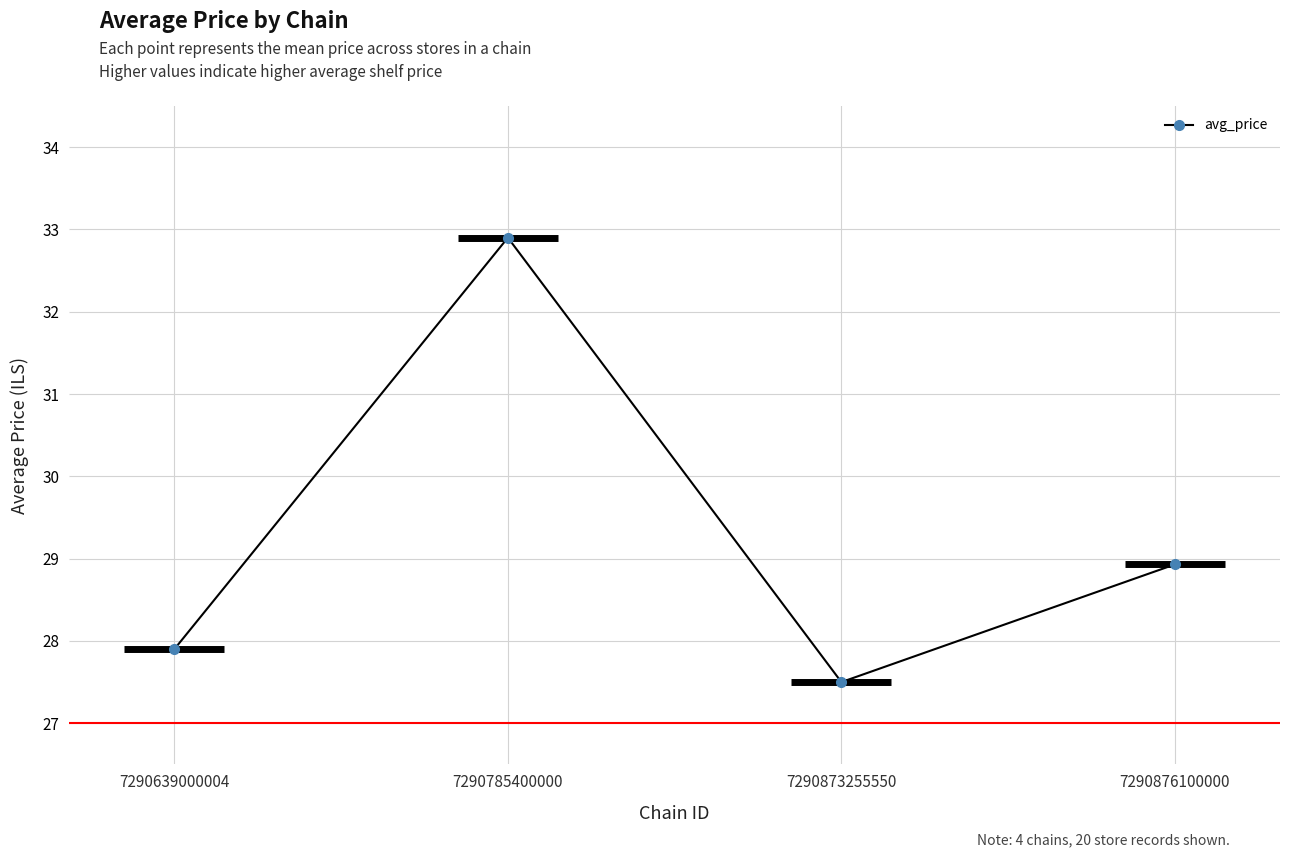

How many interior local valleys (lower than both neighbors) does the data have?

1